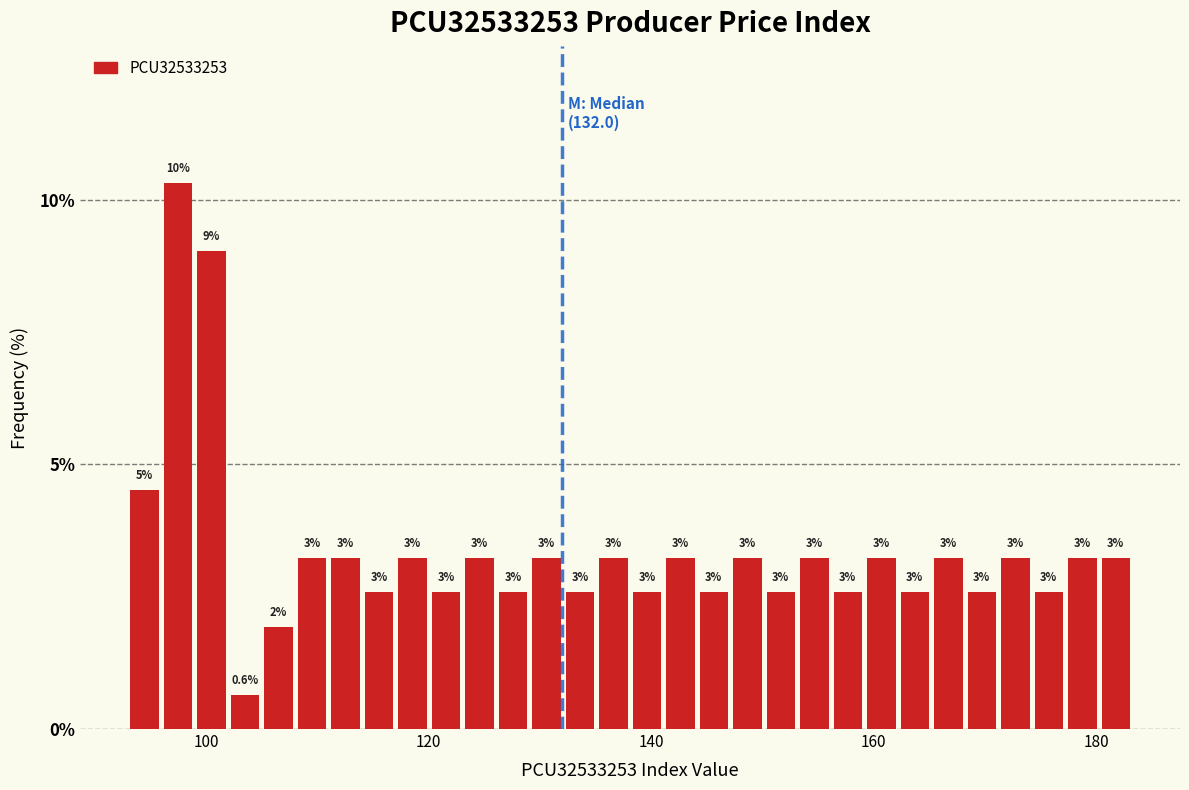

Around what value on the x-axis is the tallest bar? Give the approximate position of its centre, as read against the axis.

98